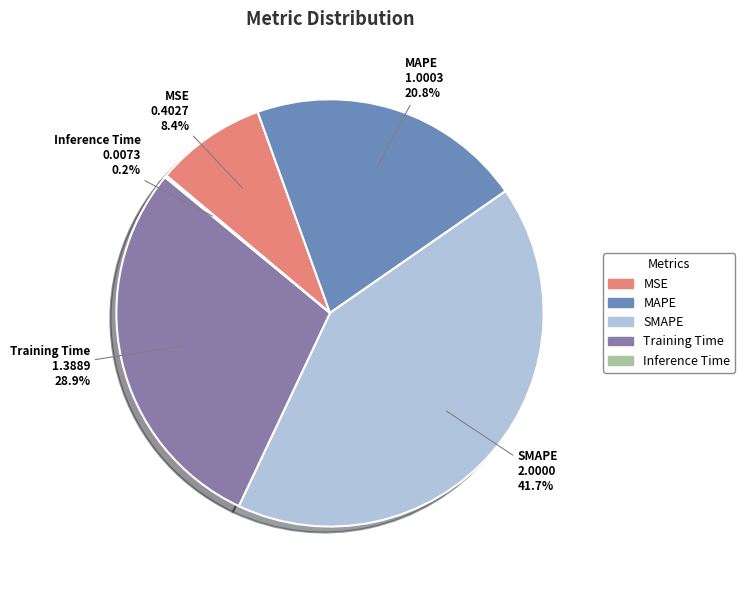

Which slice is the largest?

SMAPE